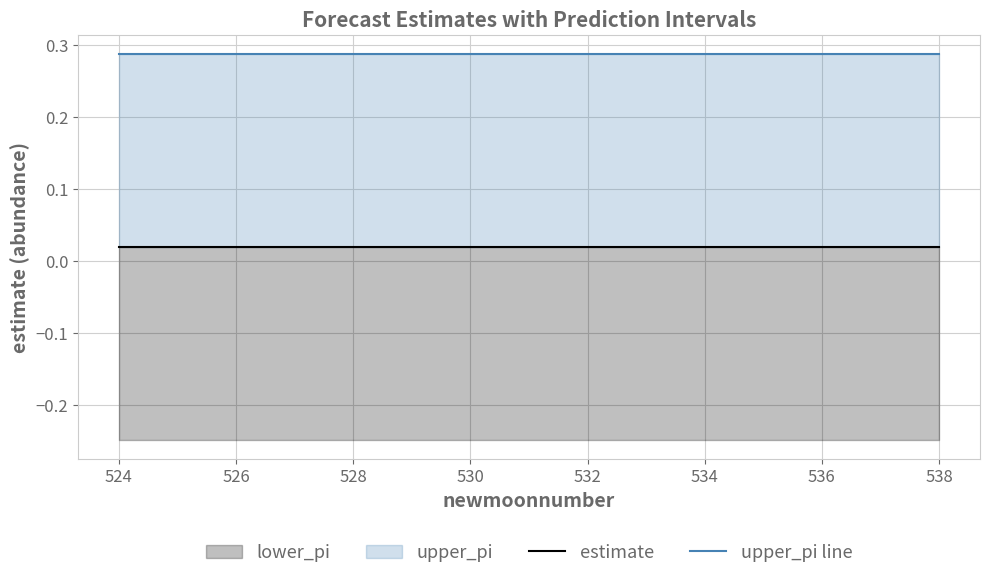

What value does the upper_pi line series have at 524?

0.3